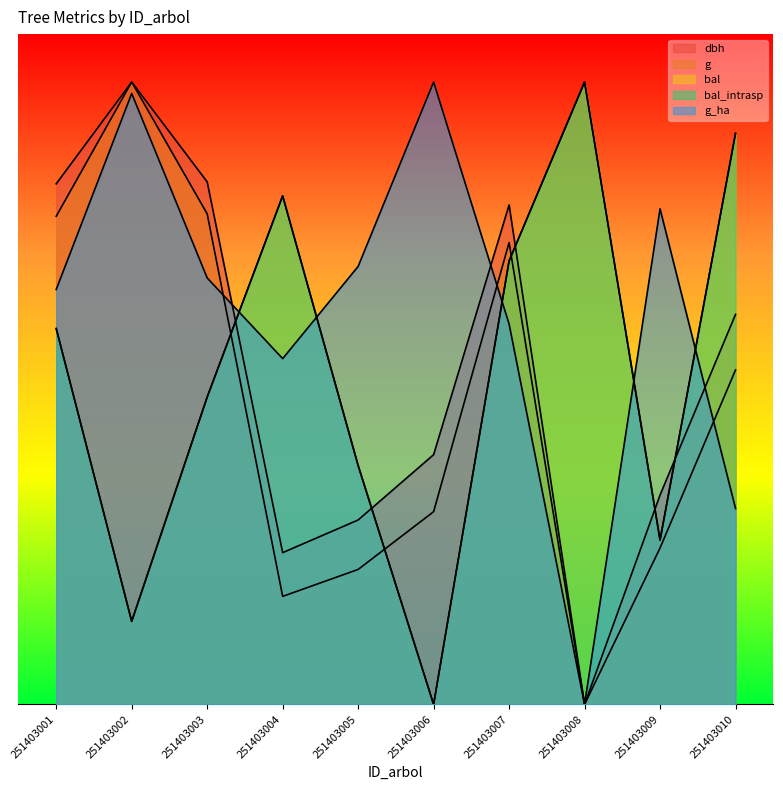

What is the sum of all bal values?

3461.9